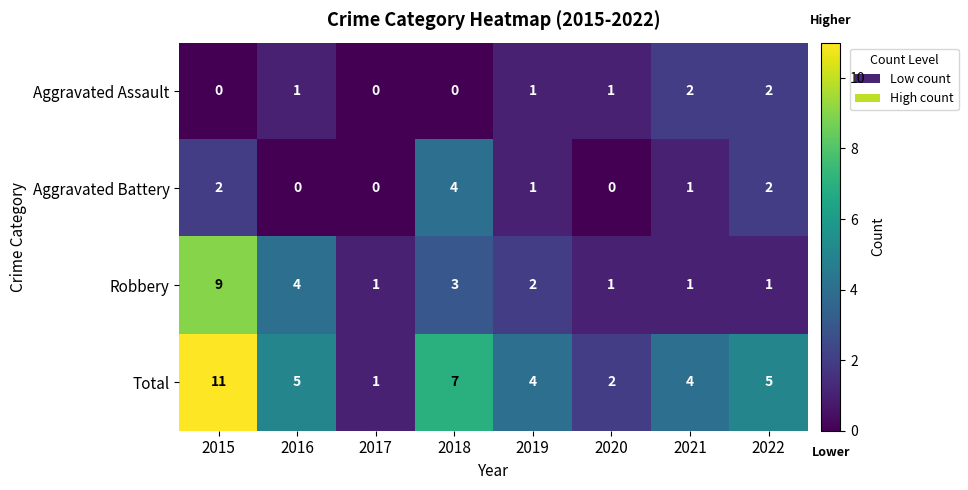

Count the number of categories in the chart.

8